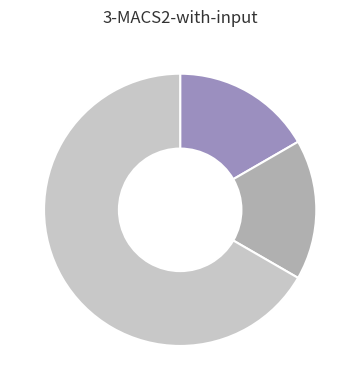

Does any single category account for the majority?

Yes